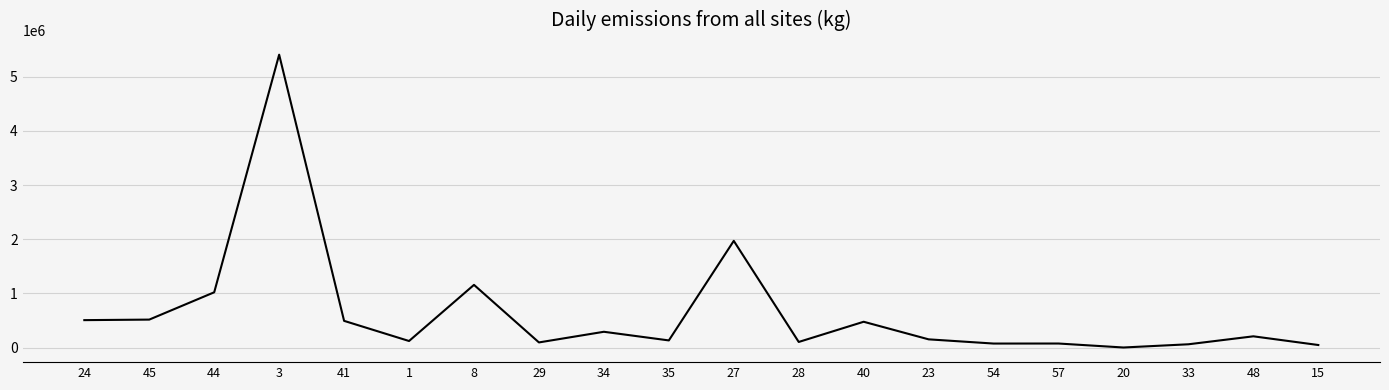

What is the difference between the maximum and minimum values?

5408390.8